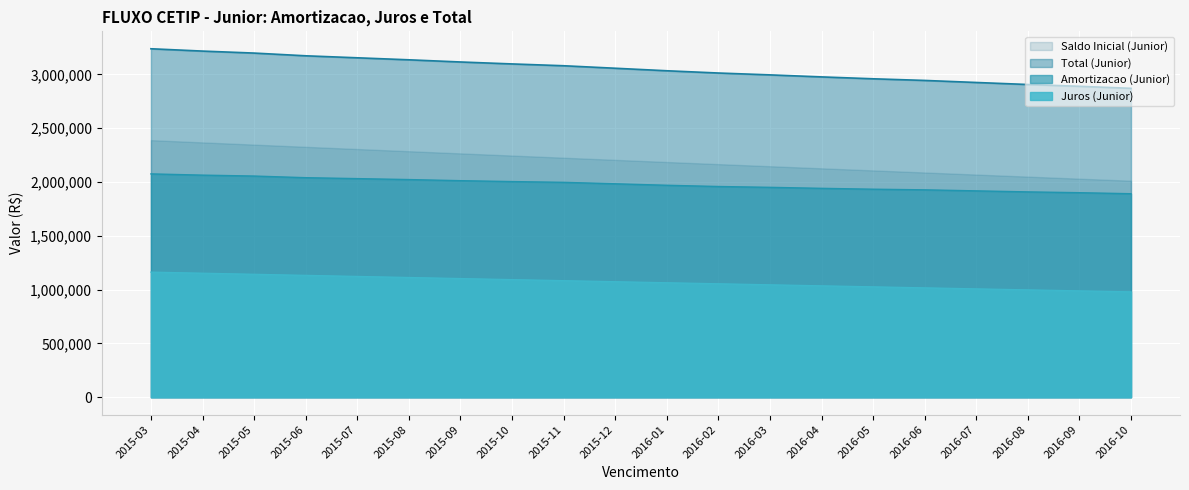

What is the difference between the Juros (Junior) values at 2015-10 and 2016-02?

38708.6